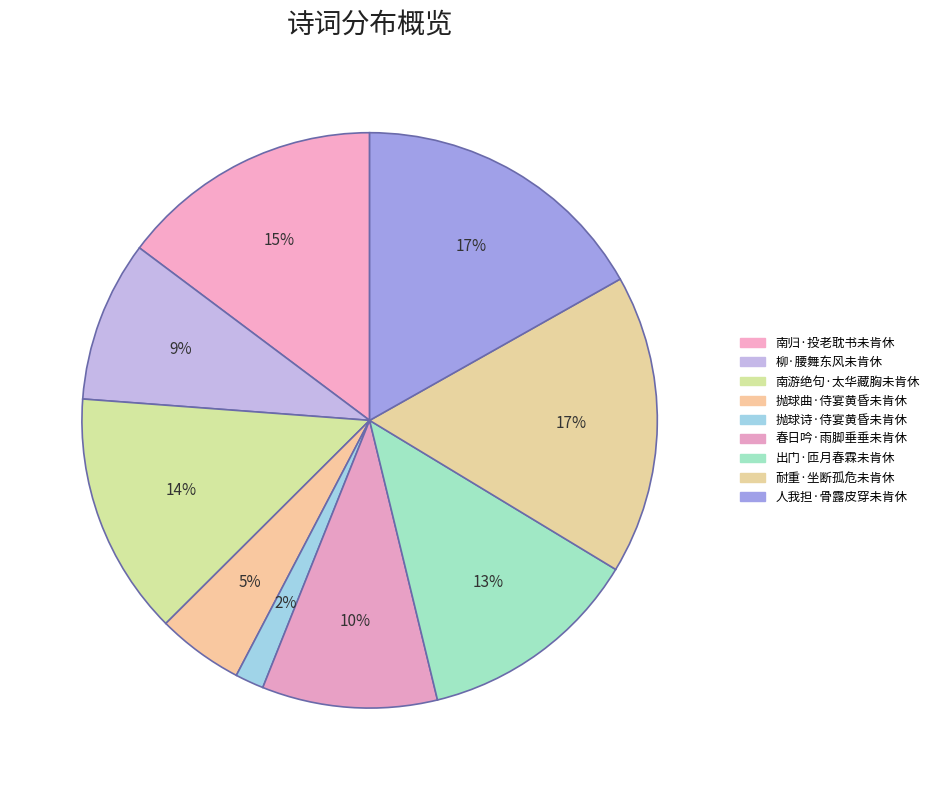

How many segments does this pie chart have?

9